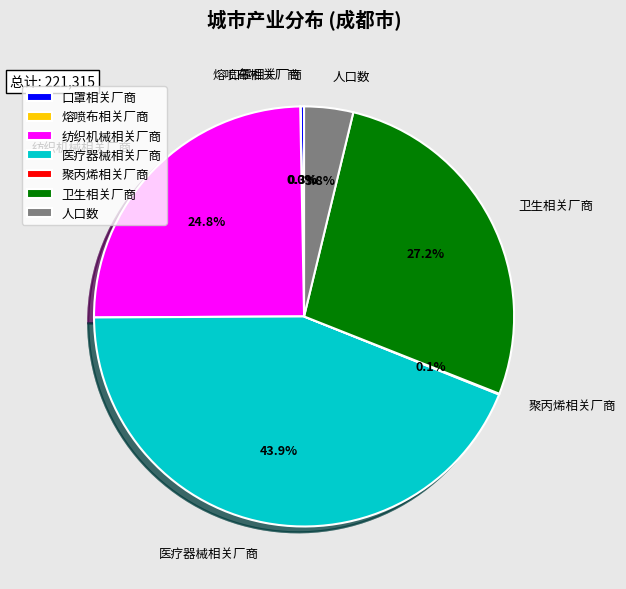

What percentage is NOT represented by 医疗器械相关厂商?

56.1%